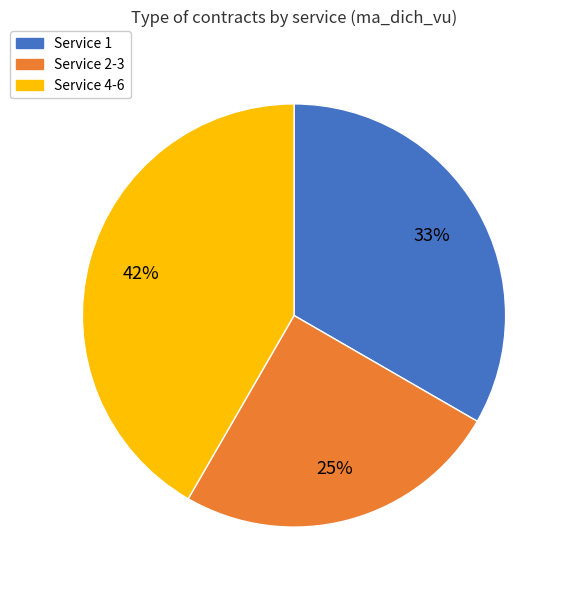

To the nearest percent, what is the average slice percentage?

33%